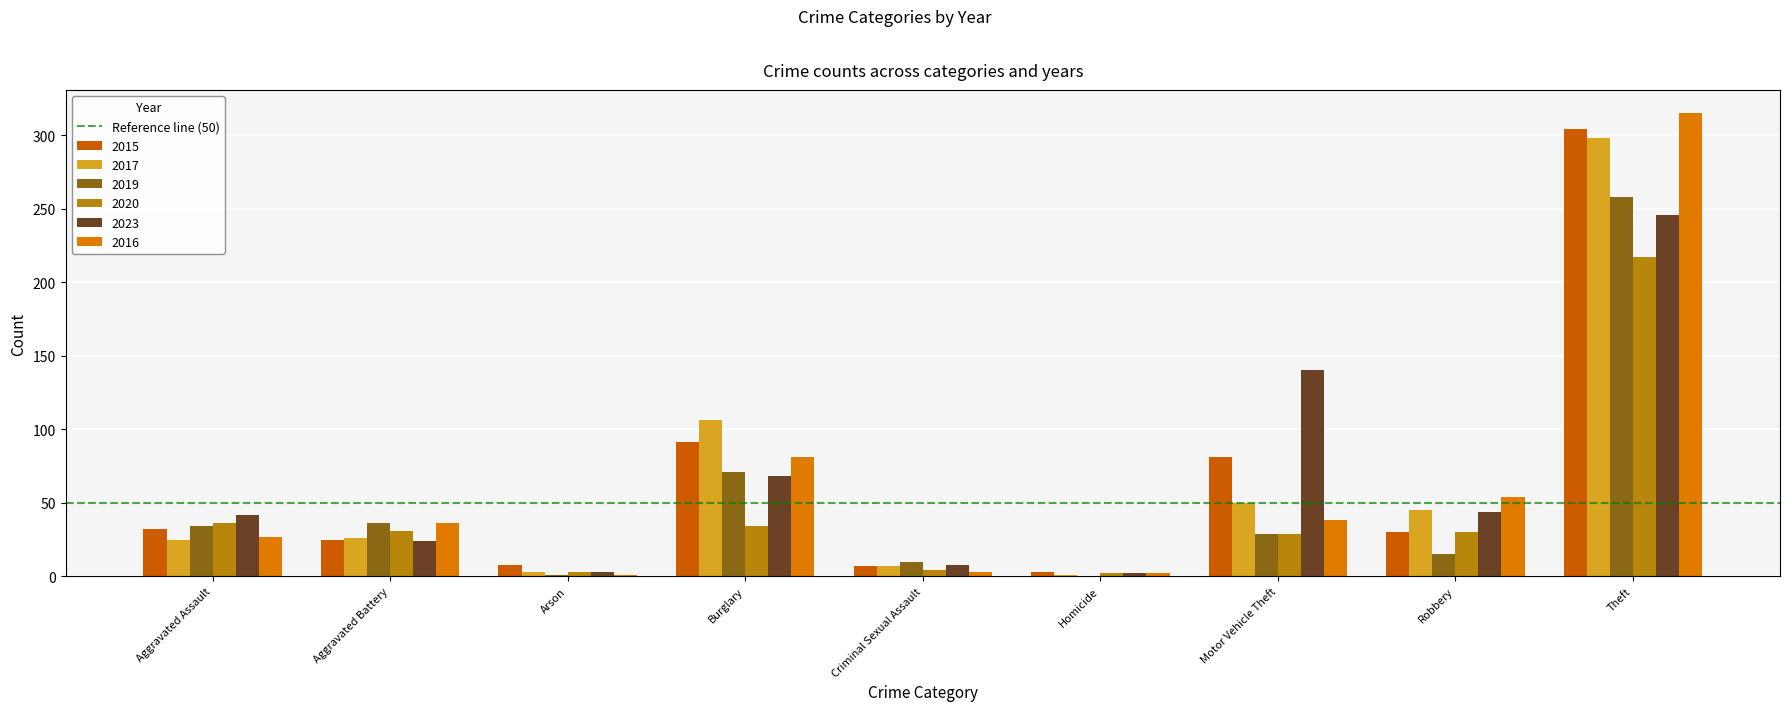

Count the number of categories in the chart.

9